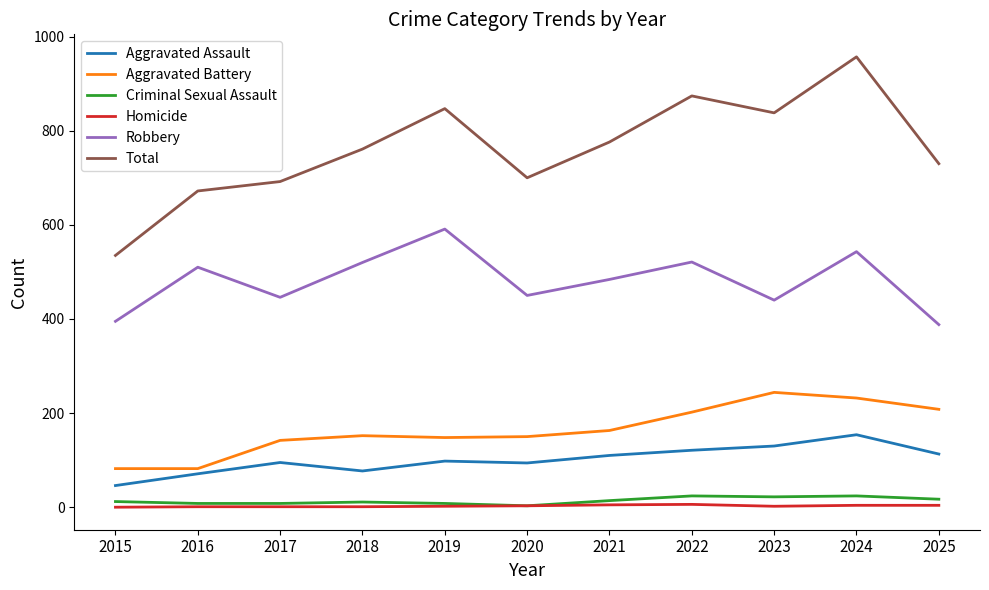

How many categories are shown in the chart?

11